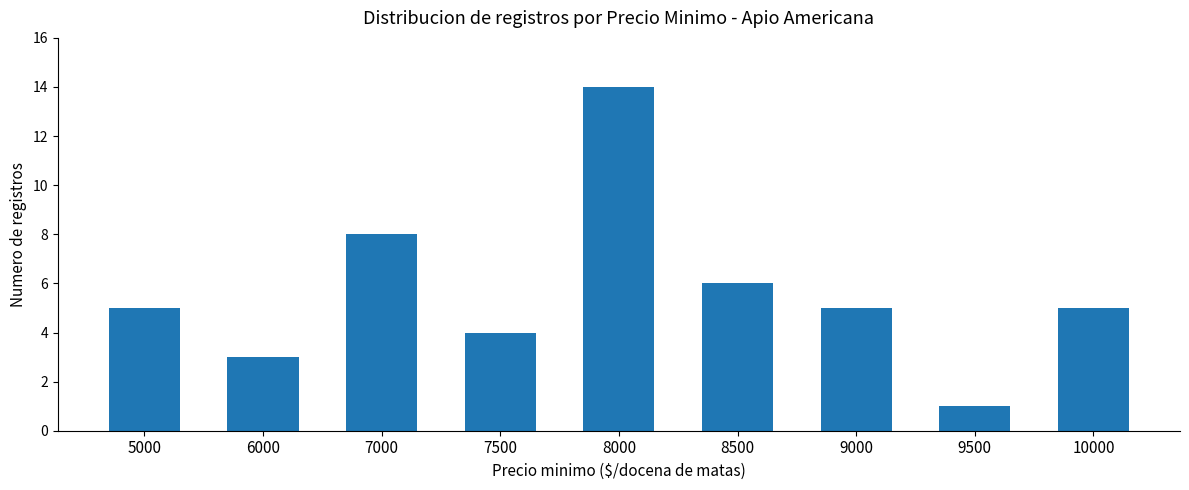

What is the approximate value at 8000, to the nearest 10?

10